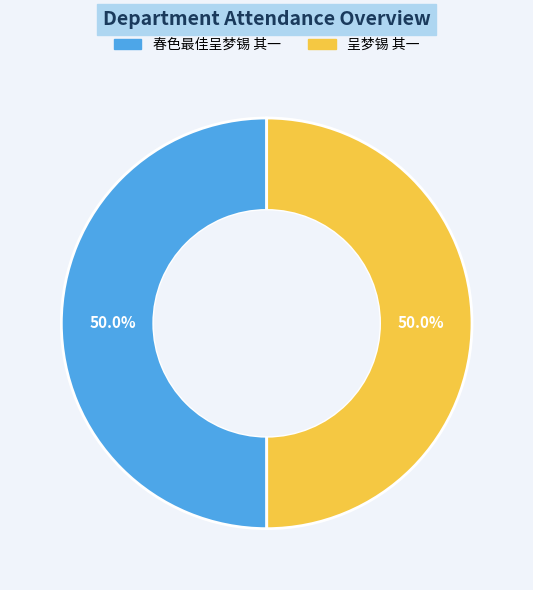

Combined, do 呈梦锡 其一 and 春色最佳呈梦锡 其一 account for over 50%?

Yes